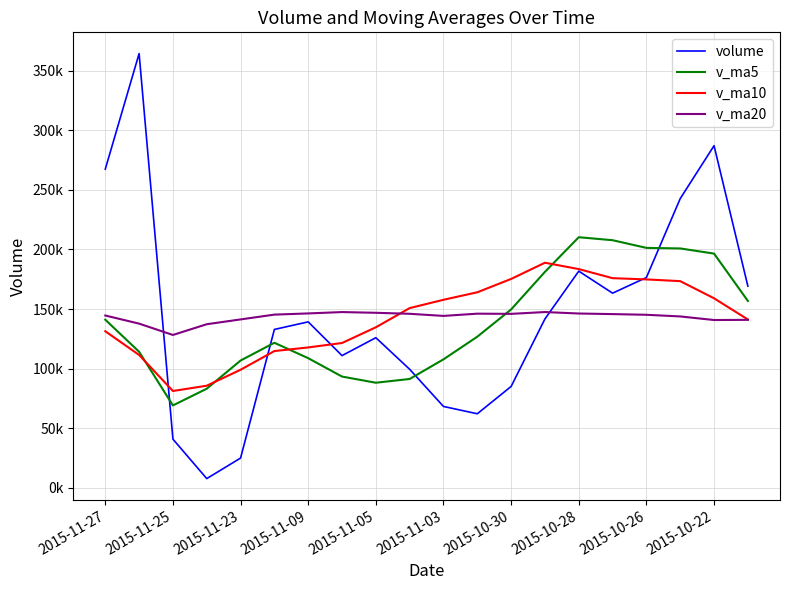

How many intersections are there between v_ma10 and volume?

4